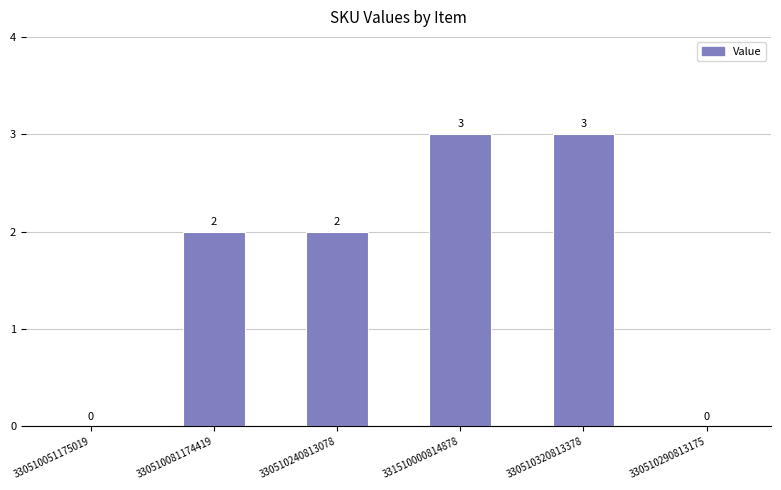

What is the change in value from 330510051175019 to 330510081174419?

+2